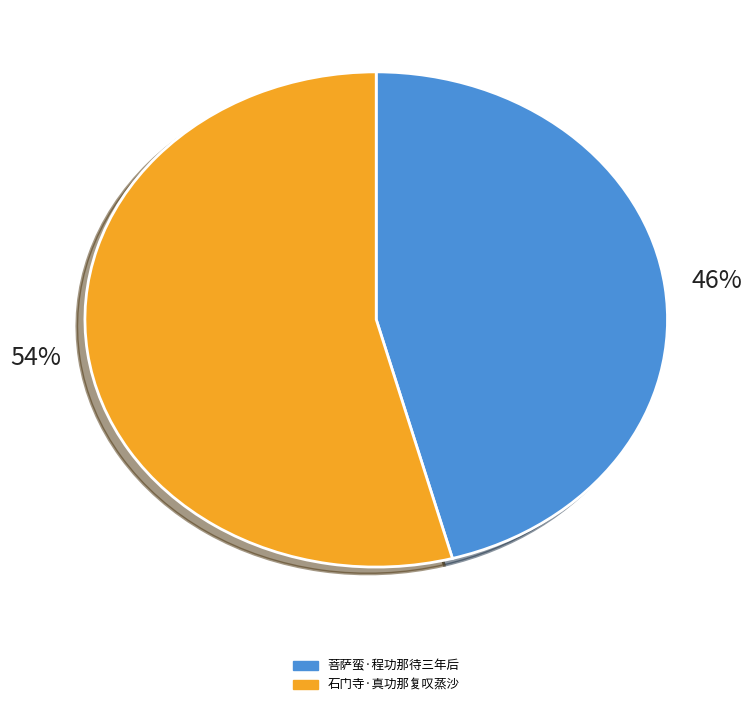

Count the number of slices in the pie.

2